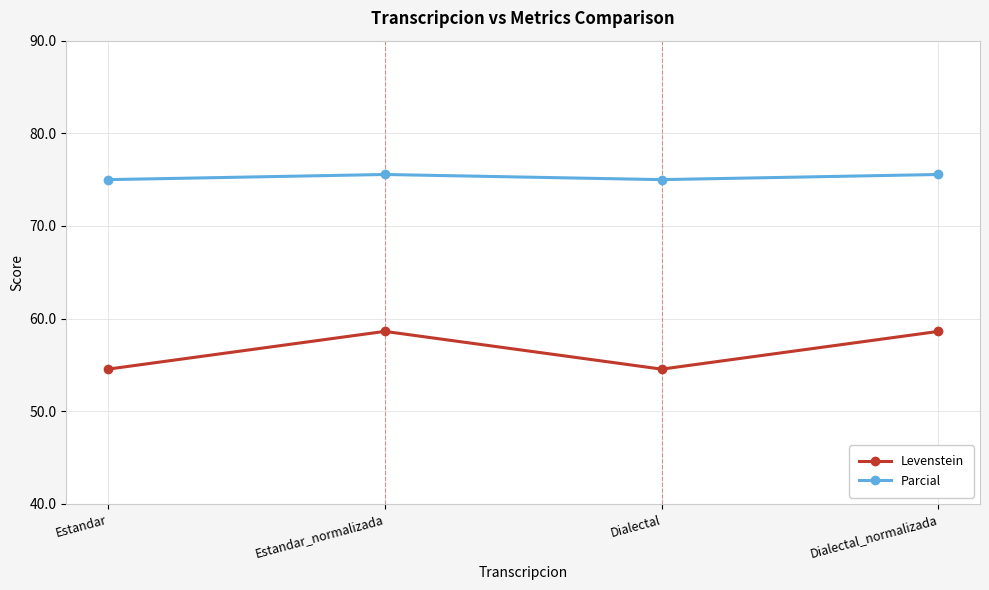

Reading left to right, list all the values displayed in this chart.

Levenstein: Estandar=54.5	Estandar_normalizada=58.6	Dialectal=54.5	Dialectal_normalizada=58.6
Parcial: Estandar=75.0	Estandar_normalizada=75.6	Dialectal=75.0	Dialectal_normalizada=75.6